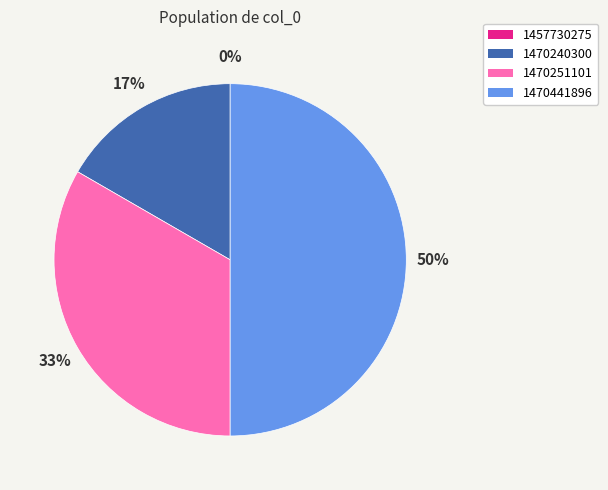

To the nearest percent, what percentage of the pie is 1470251101?

33%